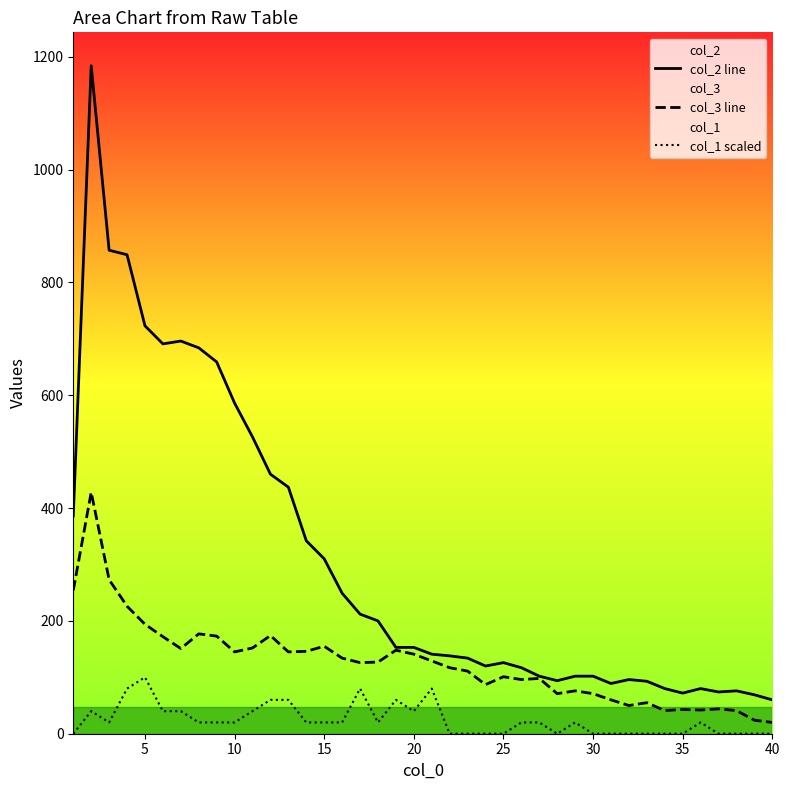

How many values in the col_2 line series exceed 153?

18